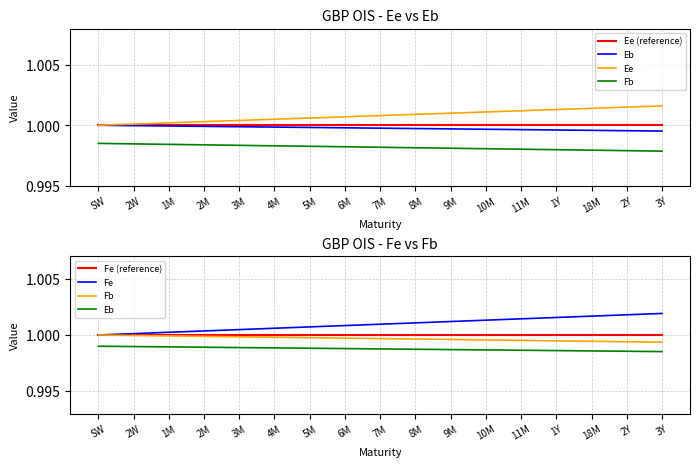

How many distinct data groups are displayed?

6